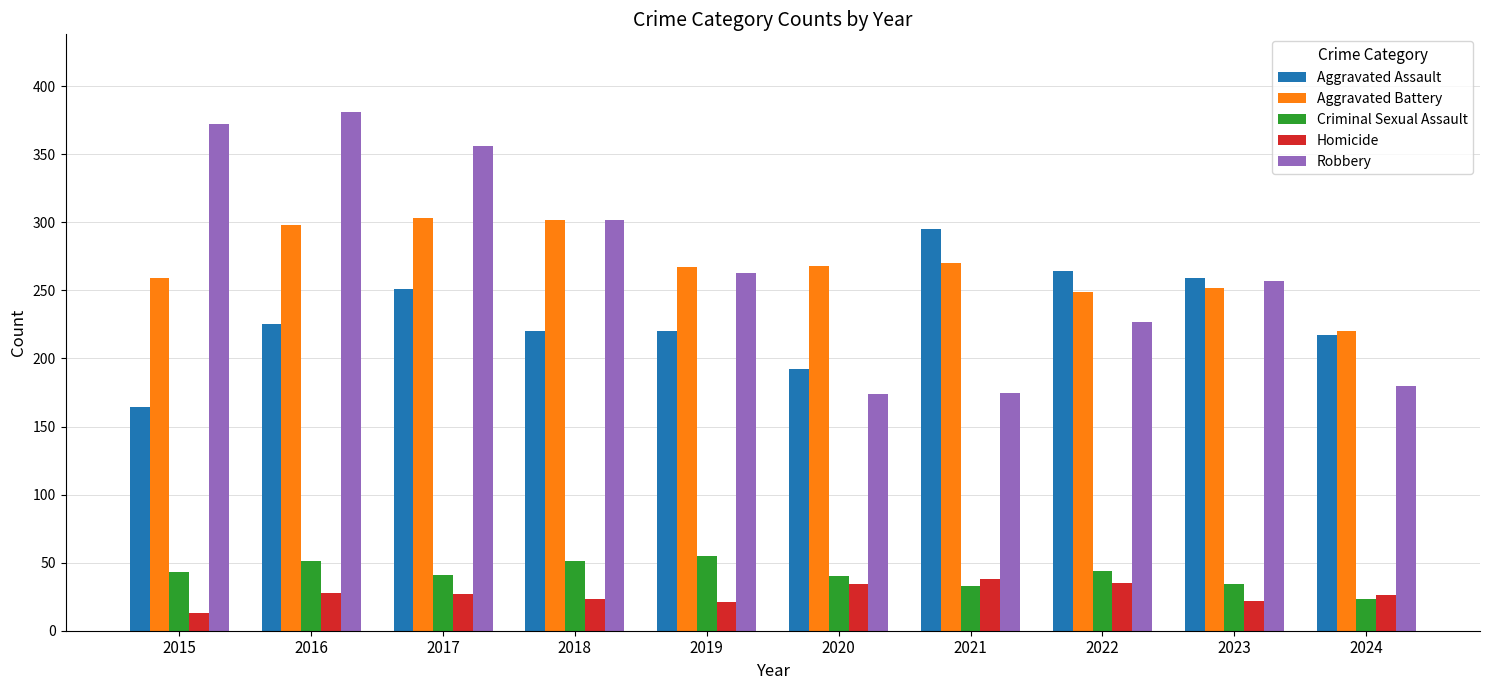

What is the spread (max minus min) of values at 2016?

353